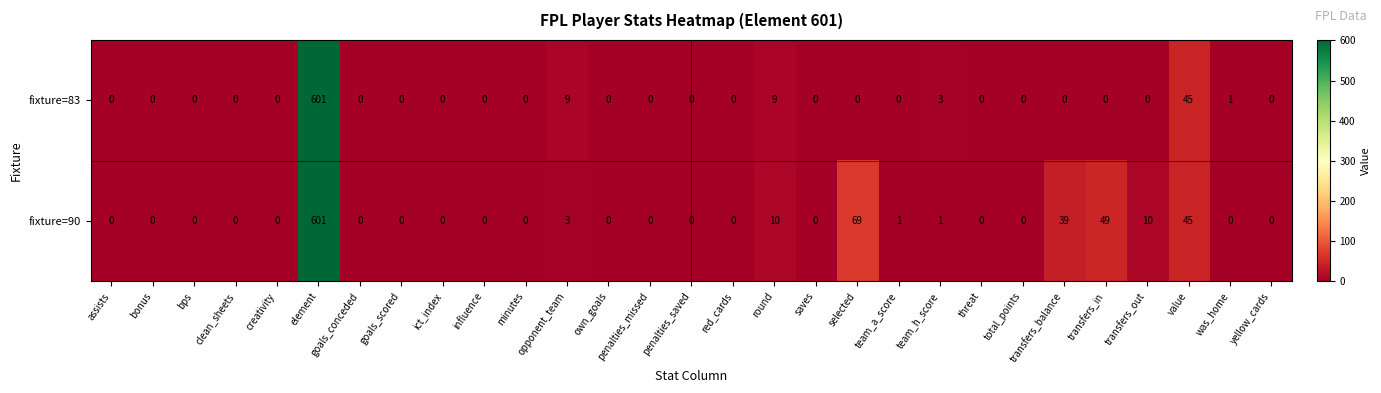

Count the number of categories in the chart.

29